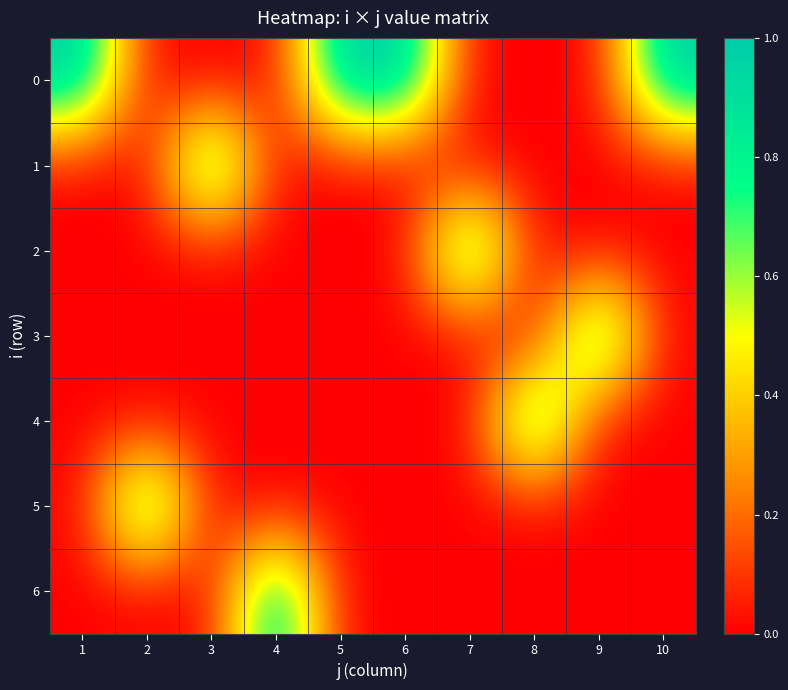

Reading left to right, transcribe all the data shown in this chart.

0: 1=1	2=0	3=0	4=0	5=1	6=1	7=0	8=0	9=0	10=1
1: 1=0	2=0	3=1	4=0	5=0	6=0	7=0	8=0	9=0	10=0
2: 1=0	2=0	3=0	4=0	5=0	6=0	7=1	8=0	9=0	10=0
3: 1=0	2=0	3=0	4=0	5=0	6=0	7=0	8=0	9=1	10=0
4: 1=0	2=0	3=0	4=0	5=0	6=0	7=0	8=1	9=0	10=0
5: 1=0	2=1	3=0	4=0	5=0	6=0	7=0	8=0	9=0	10=0
6: 1=0	2=0	3=0	4=1	5=0	6=0	7=0	8=0	9=0	10=0